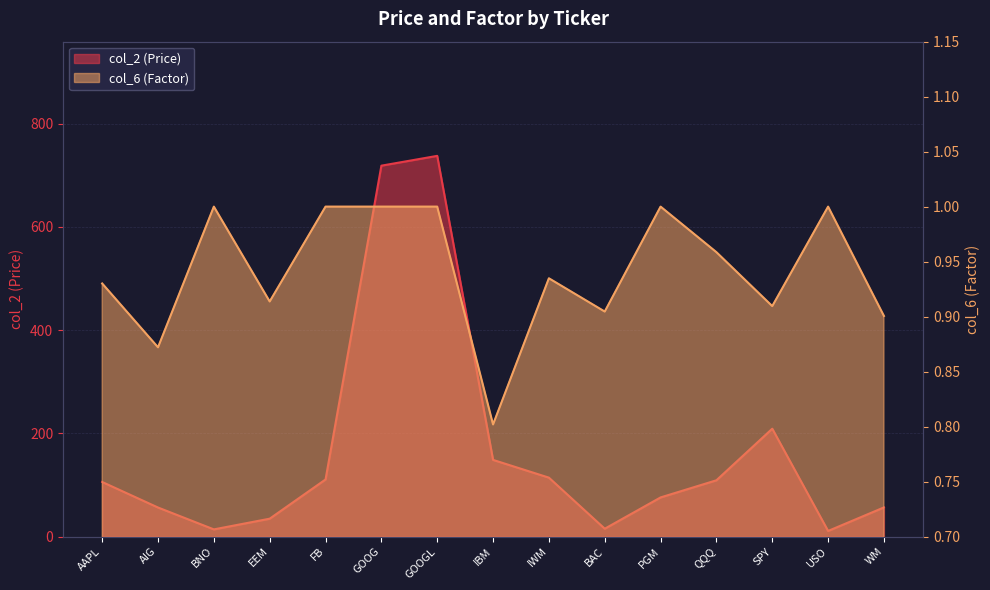

What value does the col_2 (Price) series have at BNO?

13.8